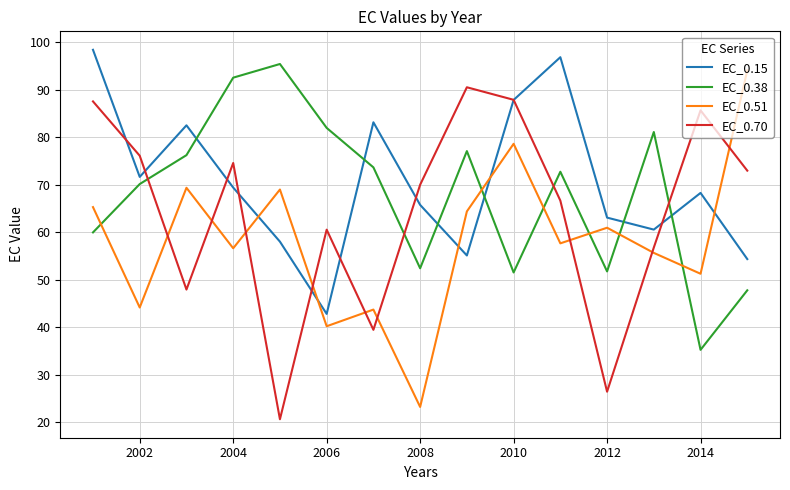

What is the sum of all EC_0.51 values?

873.6